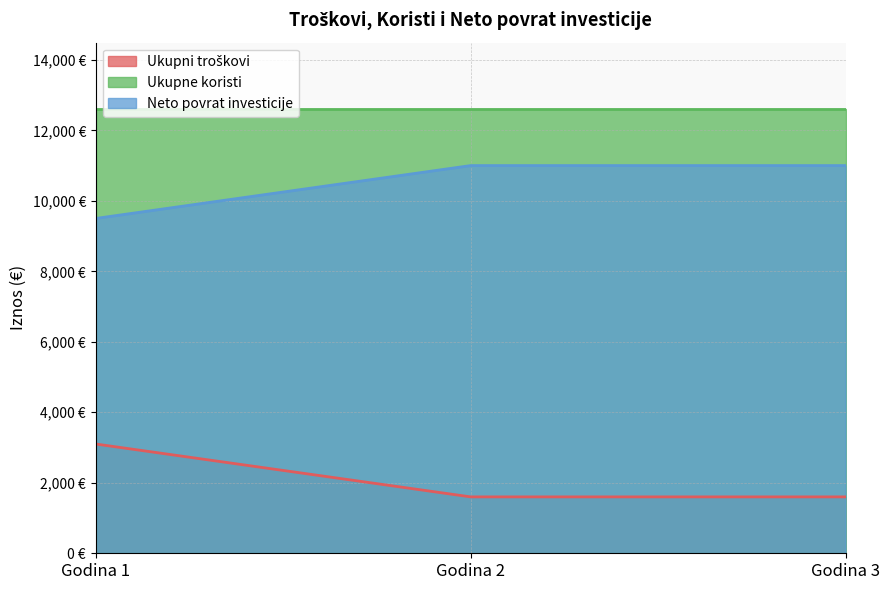

Does the chart display data point markers on the line(s)?

No